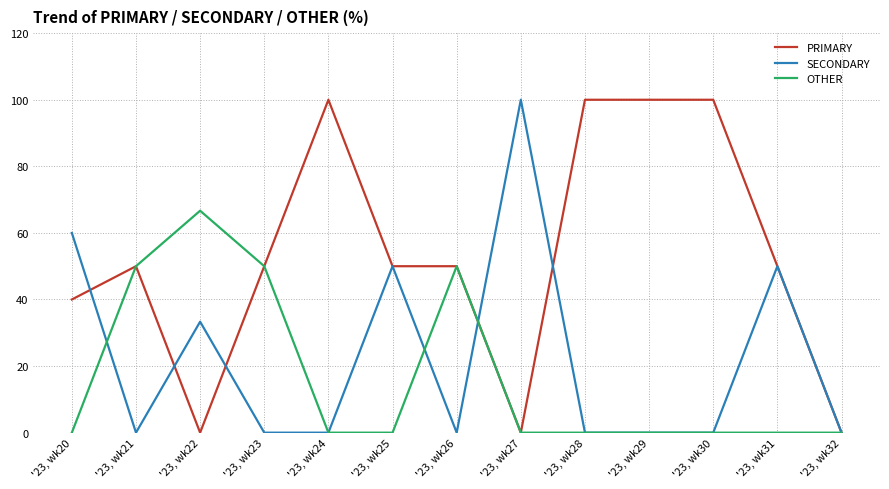

What is the spread (max minus min) of values at '23, wk27?

100.0